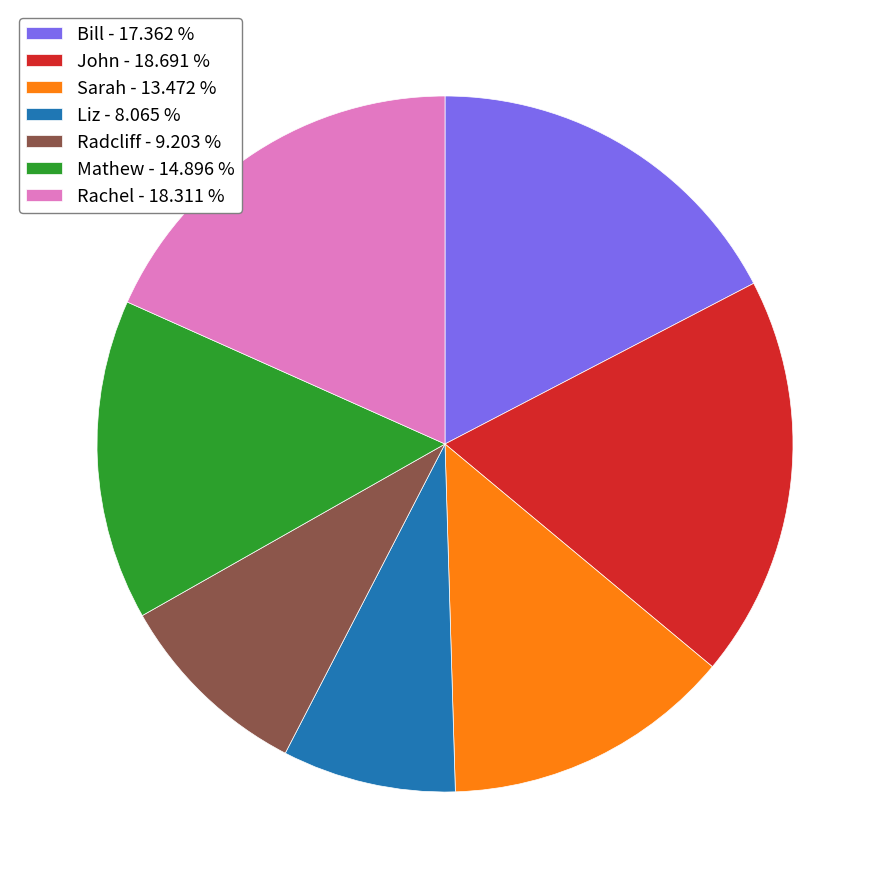

The John slice represents 19% of the pie. True or false?

True